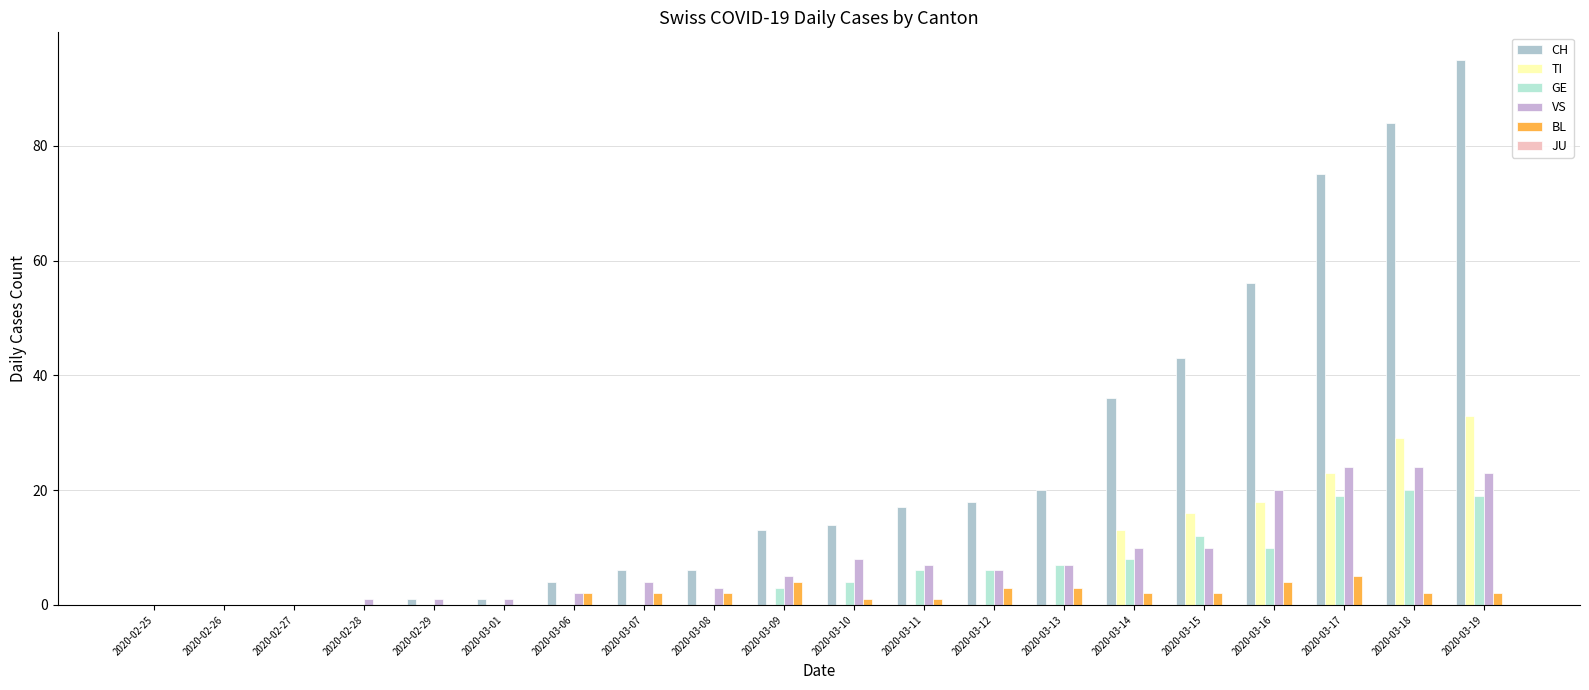

Which series changed the most between 2020-03-09 and 2020-03-16?

CH